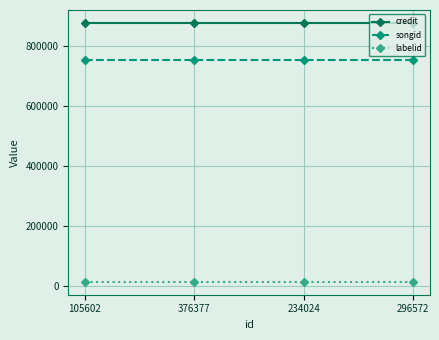

What is the total value across all series at 376377?

1644916